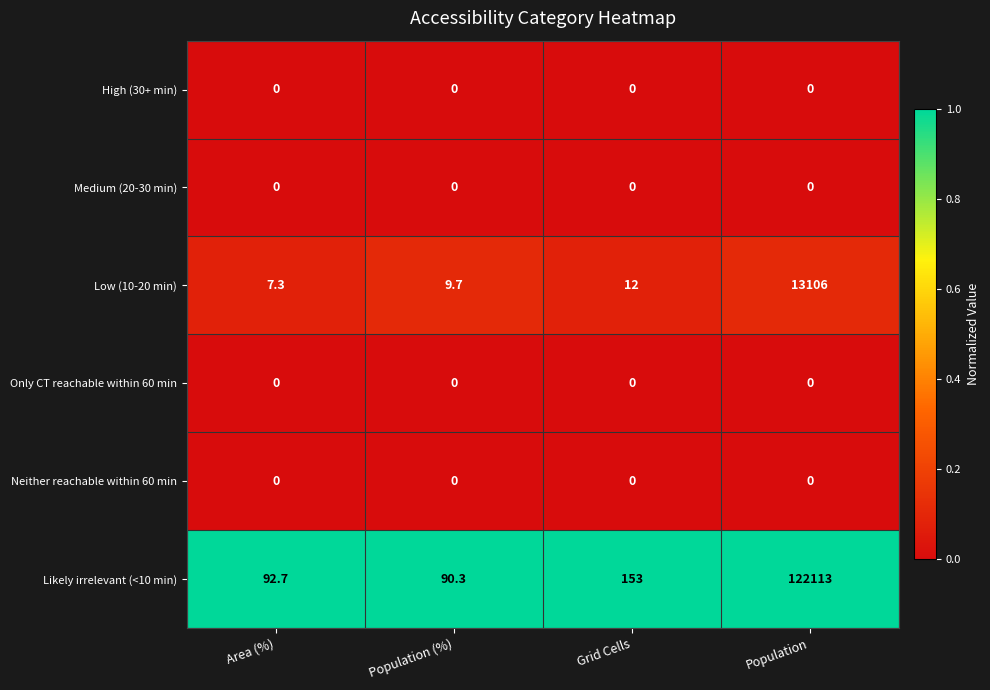

At how many categories does at least one series exceed 0?

4